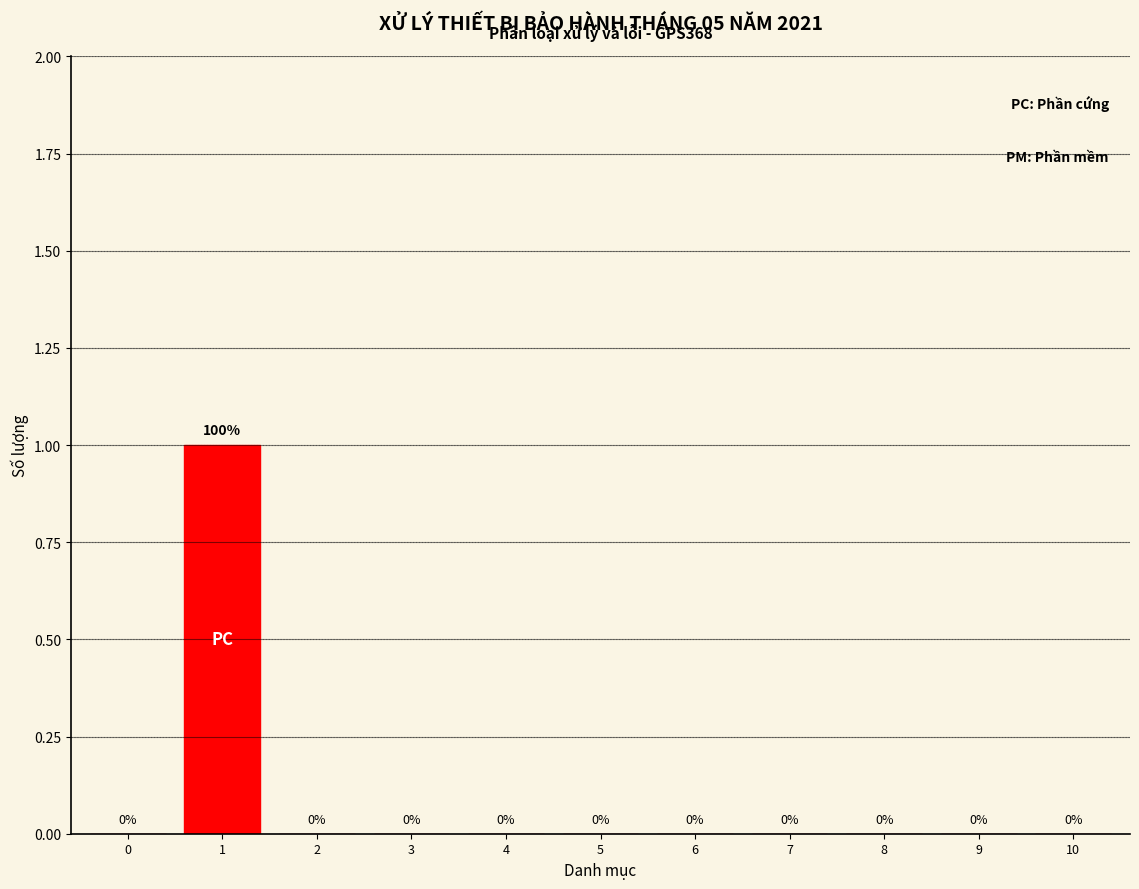

Reading right to left, list all the values displayed in this chart.

10=0	9=0	8=0	7=0	6=0	5=0	4=0	3=0	2=0	1=1	0=0